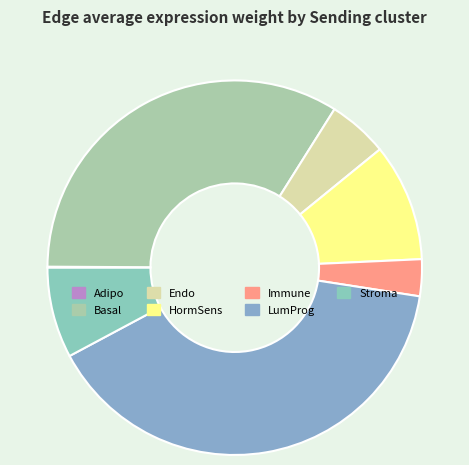

To the nearest percent, what is the difference between the largest and smallest slice percentages?

40%